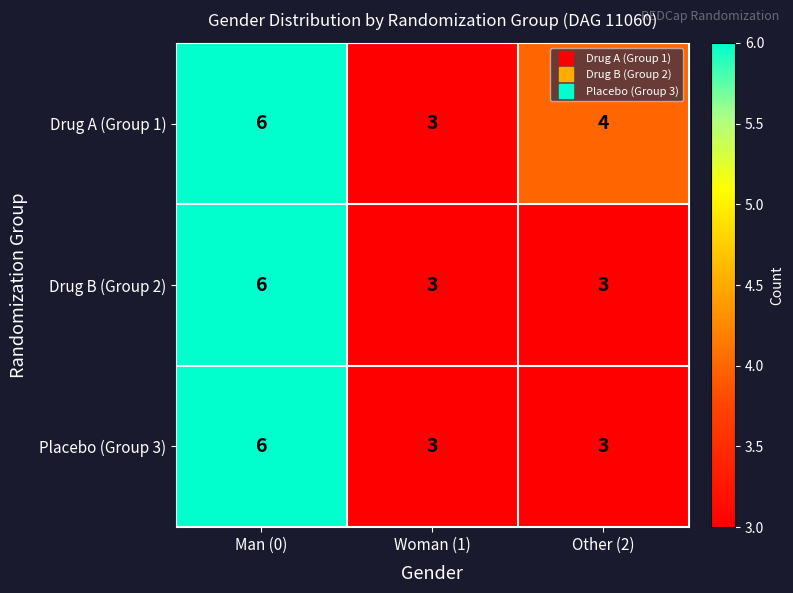

What is the approximate value of Drug A (Group 1) at Man (0)?

6